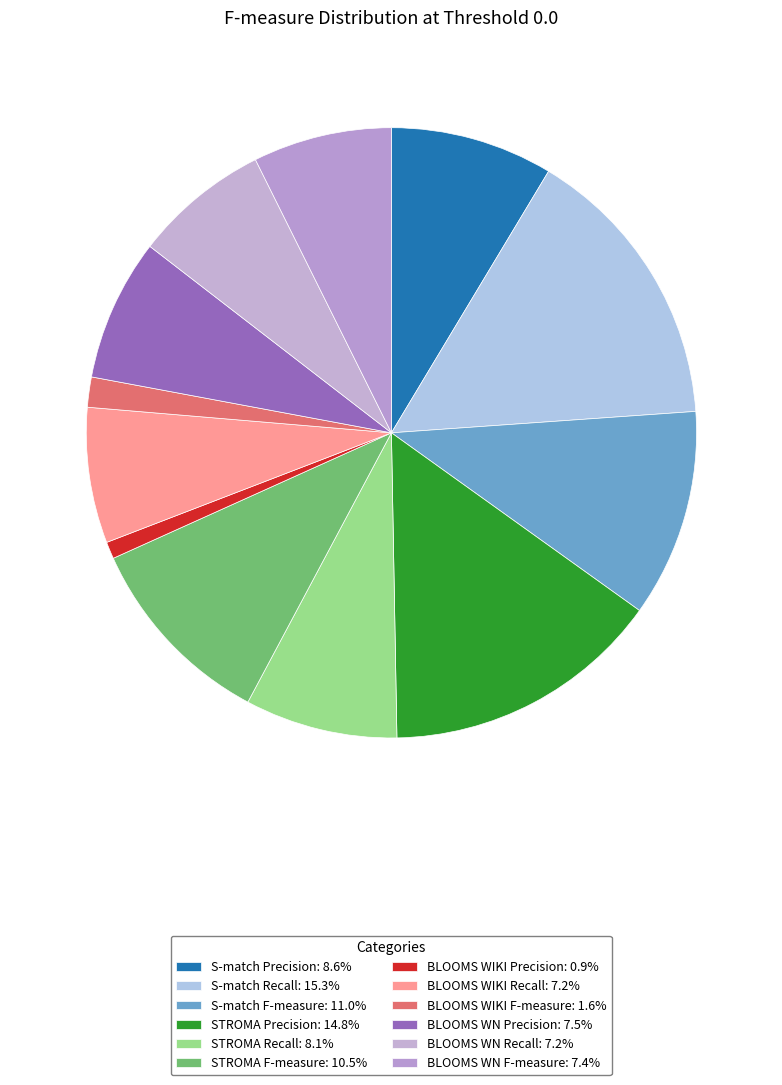

How many slices are in this pie chart?

12